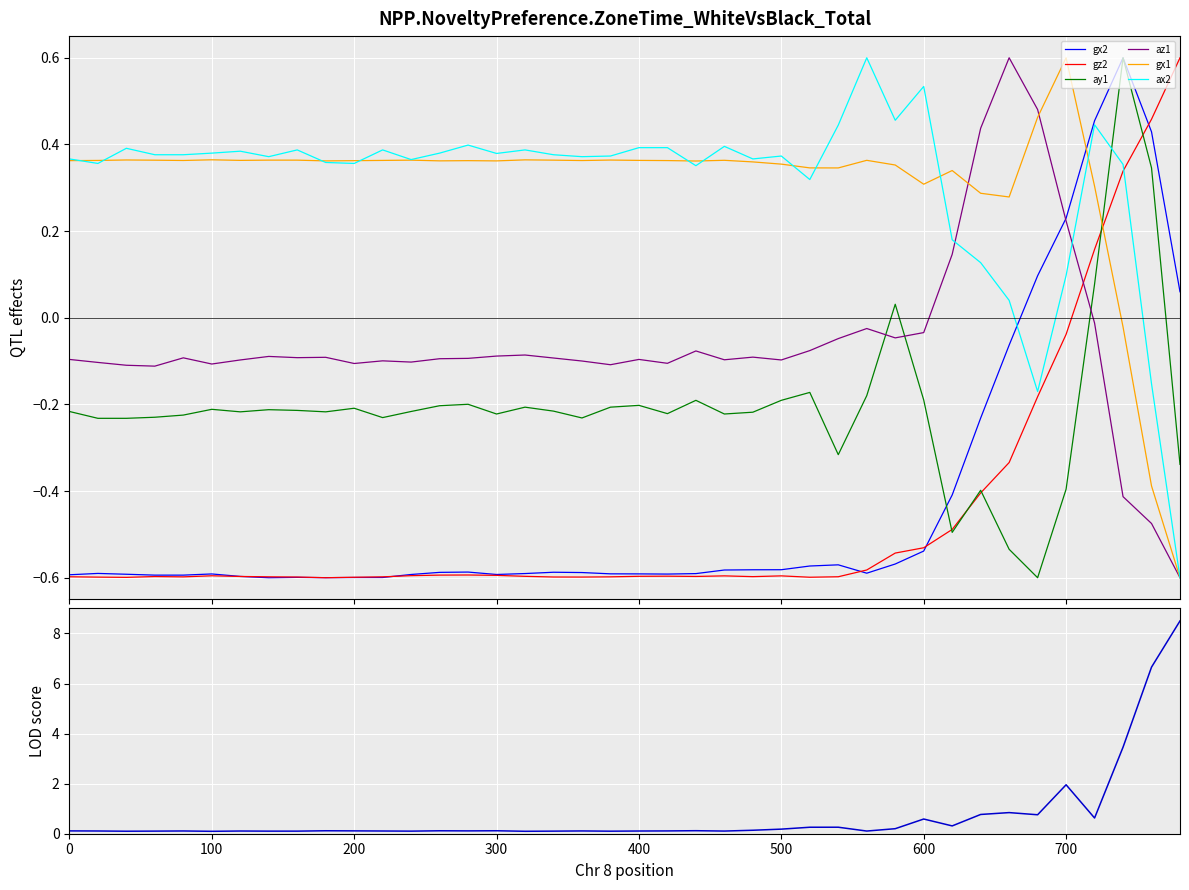

After their last crossing, which series has the higher values: gx2 or gx1?

gx2